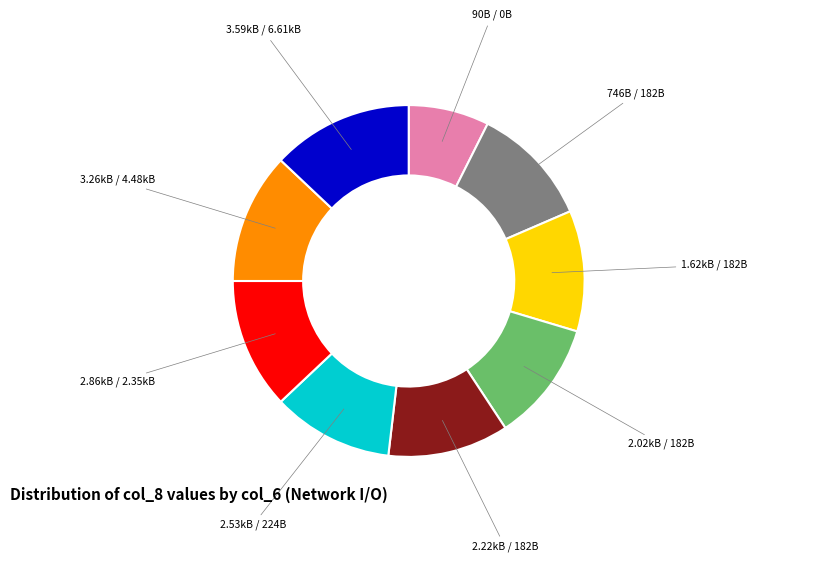

Does any single category account for the majority?

No